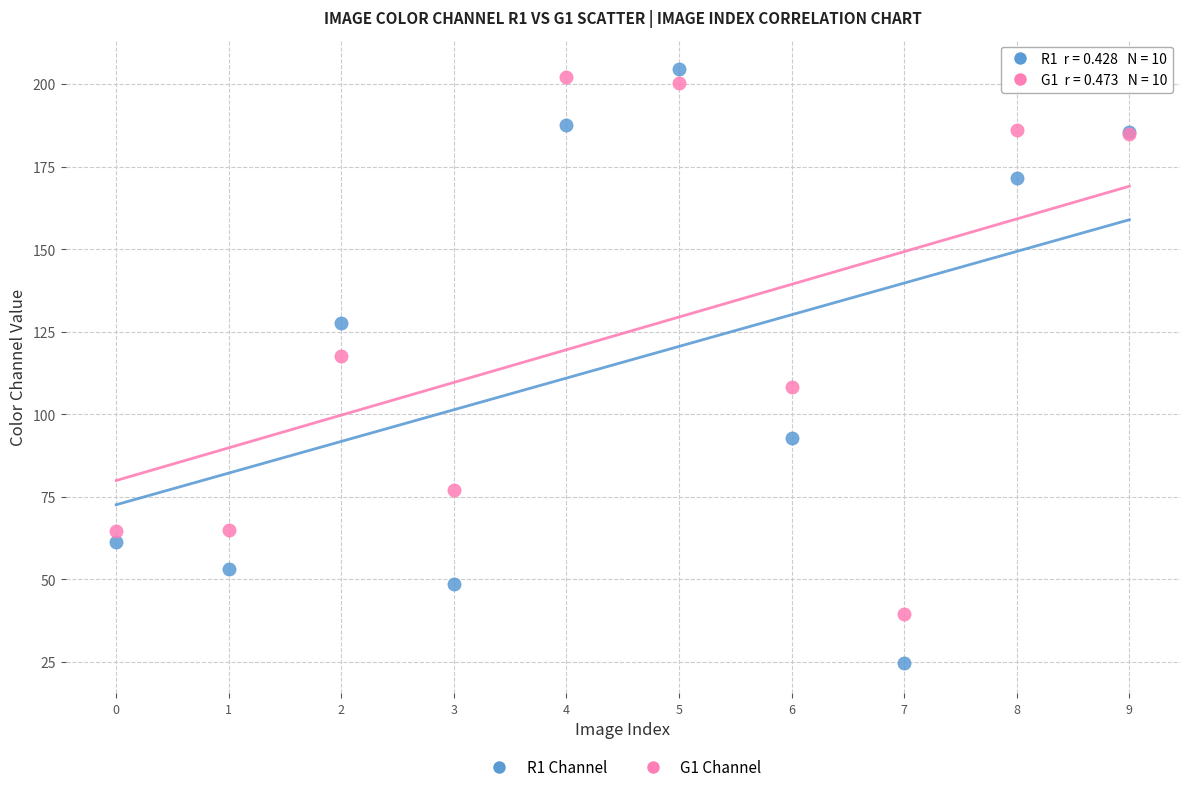

Which series reaches the minimum Y coordinate?

R1 Channel